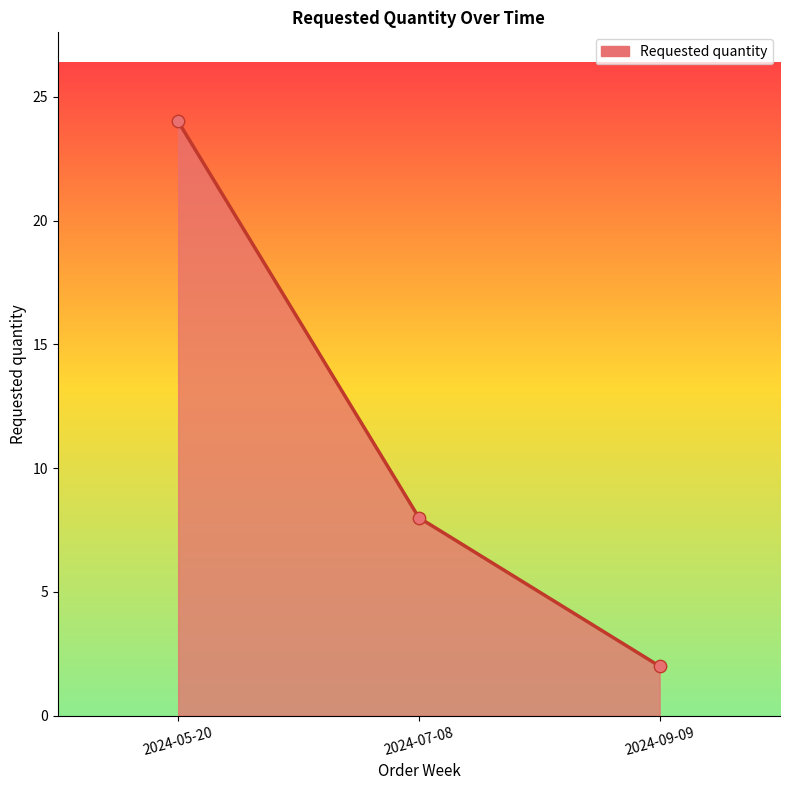

What is the change in value from 2024-07-08 to 2024-09-09?

-6